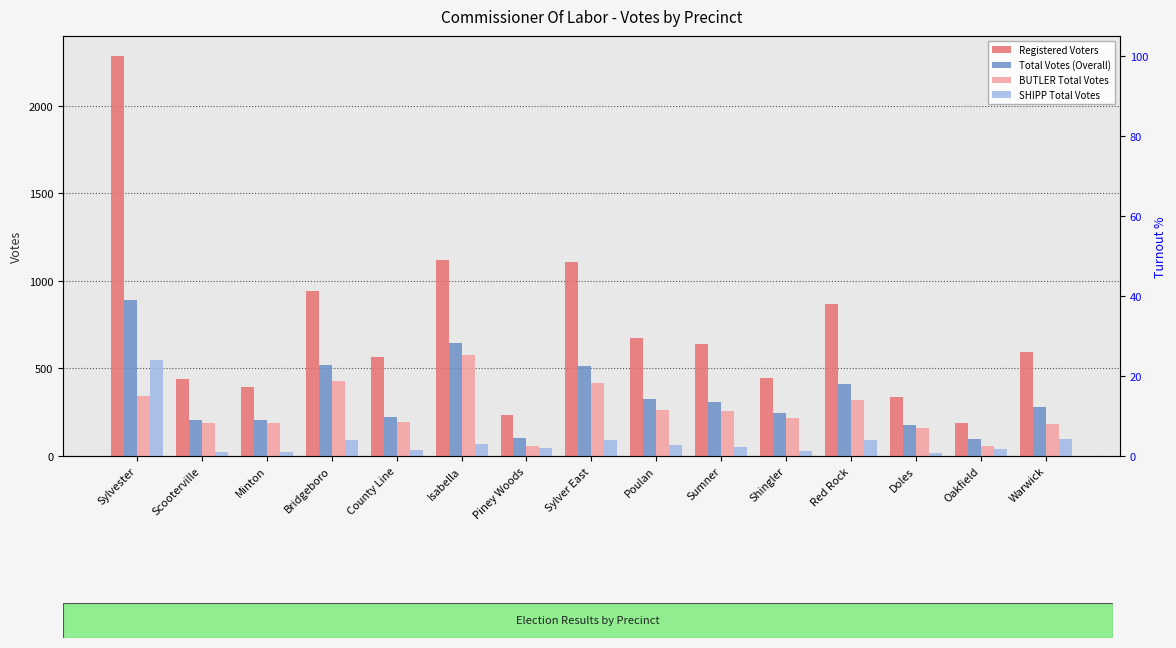

What is the value of the BUTLER Total Votes bar at the 13th from the left?

158